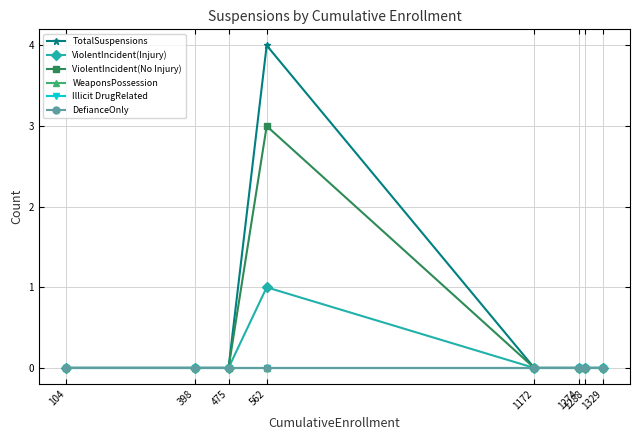

At which category is the sum across all series the highest?

562